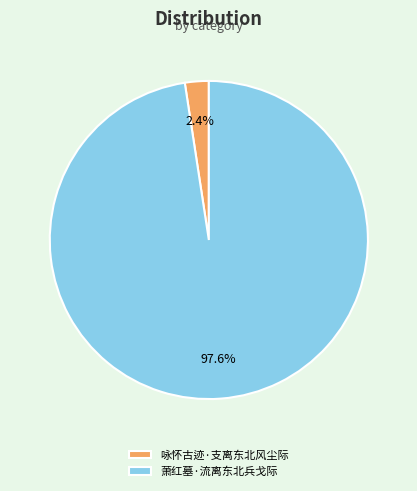

Between 萧红墓·流离东北兵戈际 and 咏怀古迹·支离东北风尘际, which is larger?

萧红墓·流离东北兵戈际